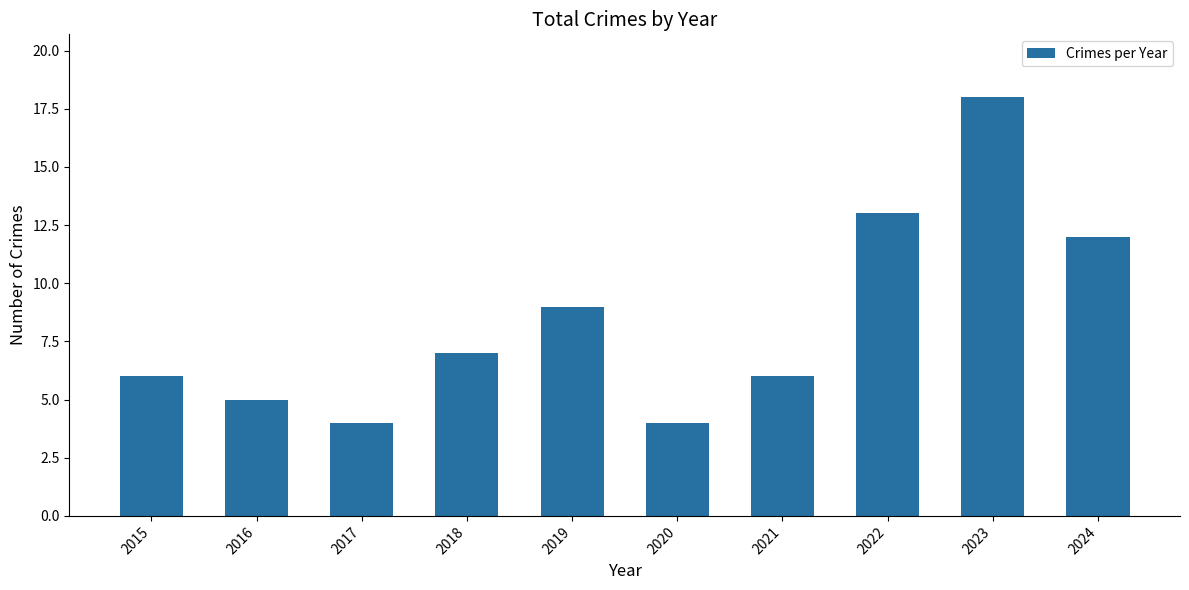

What is the value of the 1st bar from the left?

6